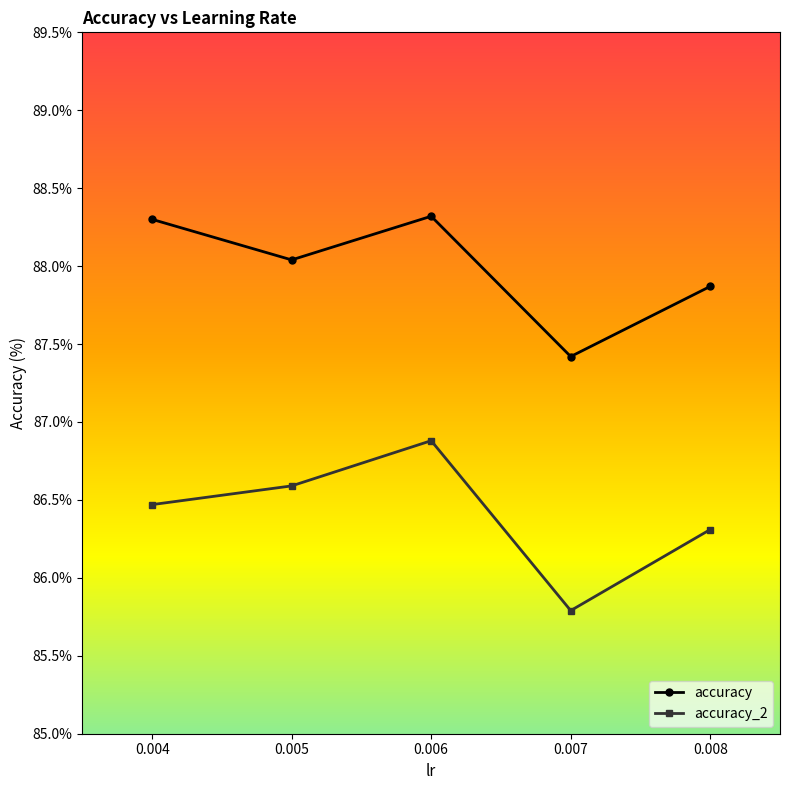

Which series has the largest total across all categories?

accuracy